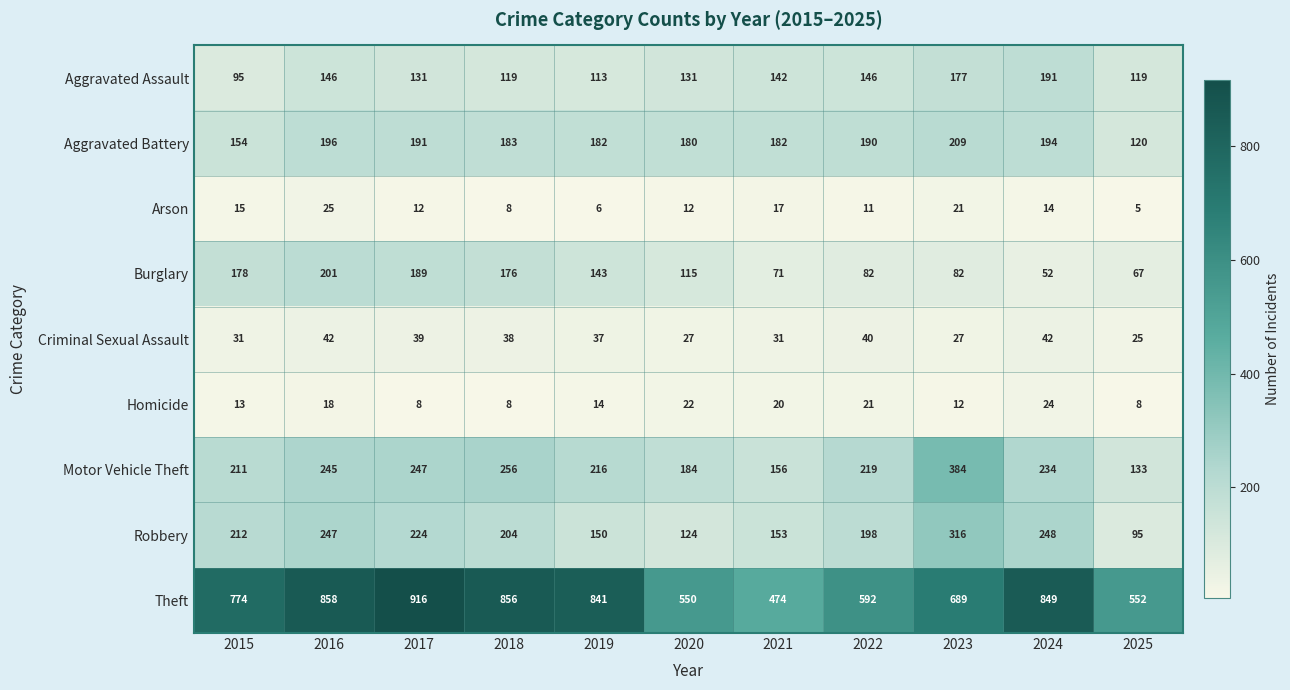

What is the sum of all Robbery values?

2171